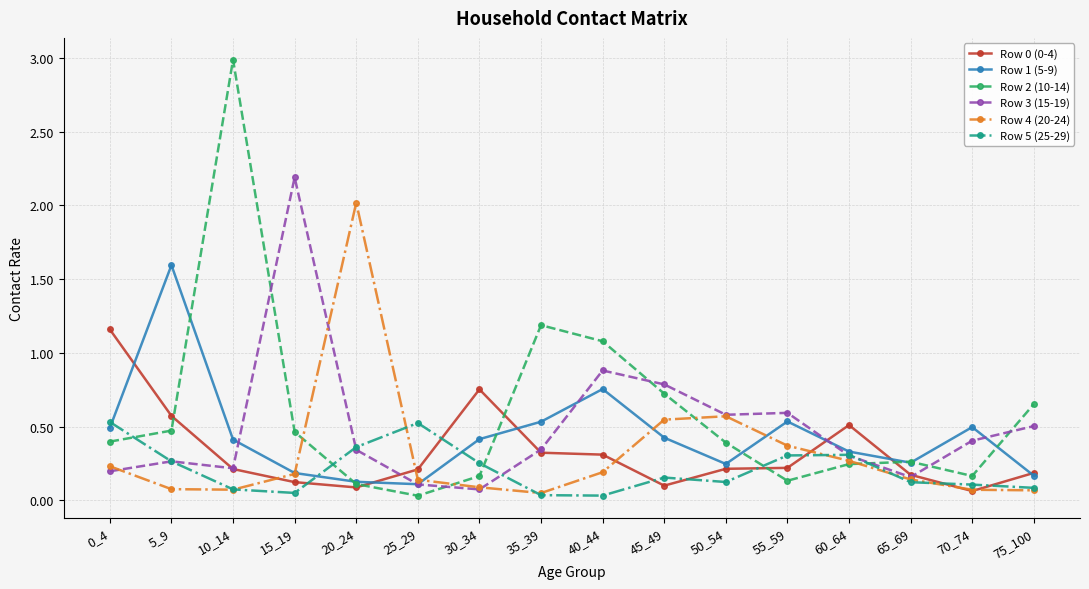

The Row 1 (5-9) series shows 0.0 at 75_100. True or false?

False